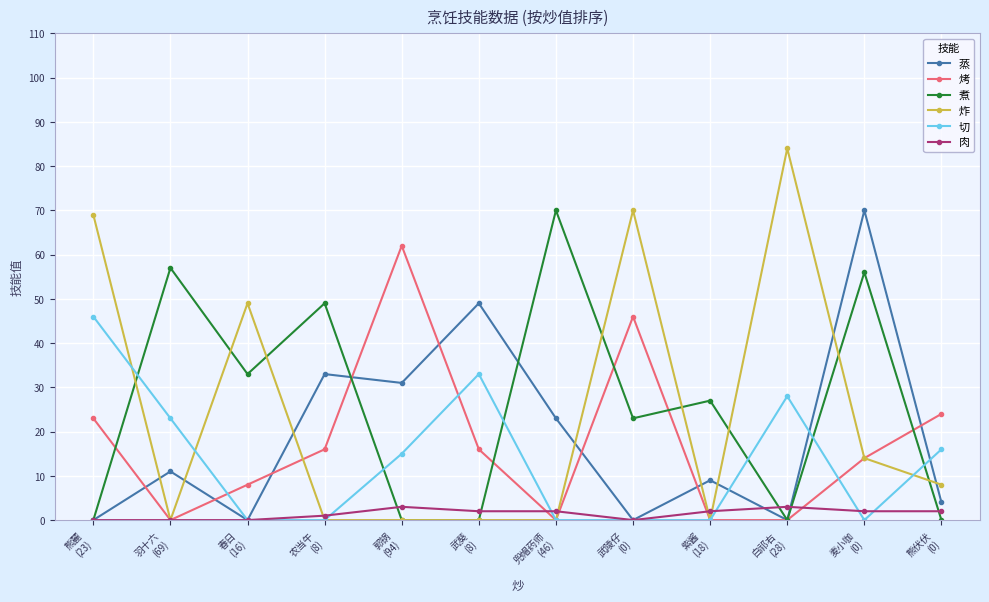

What is the sum of the 炸 values at 武葵
(8) and 白祁右
(28)?

84